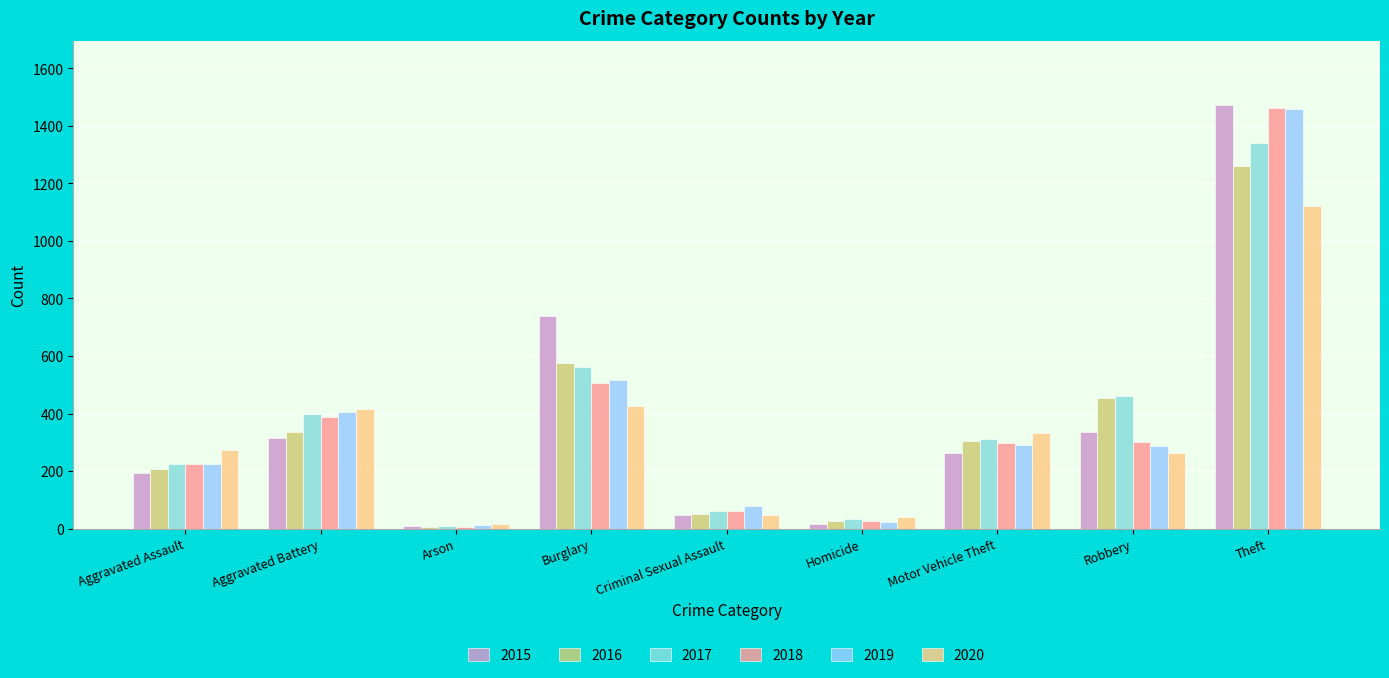

At which category is the sum across all series the highest?

Theft